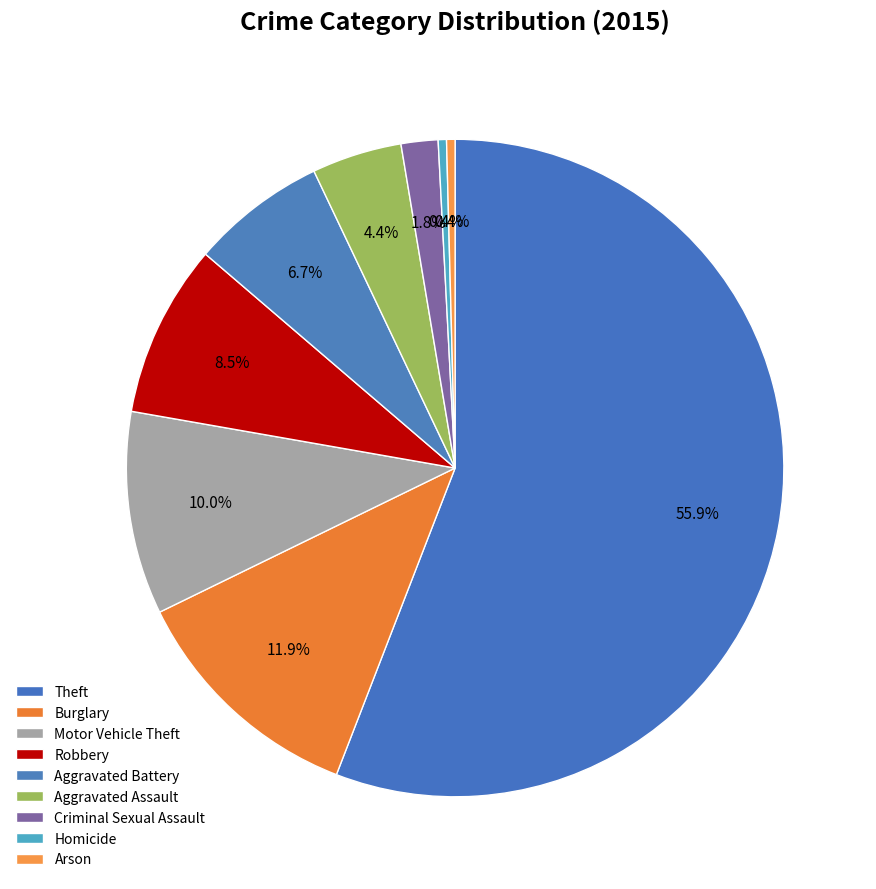

Rank the categories by value from lowest to highest.

Homicide, Arson, Criminal Sexual Assault, Aggravated Assault, Aggravated Battery, Robbery, Motor Vehicle Theft, Burglary, Theft